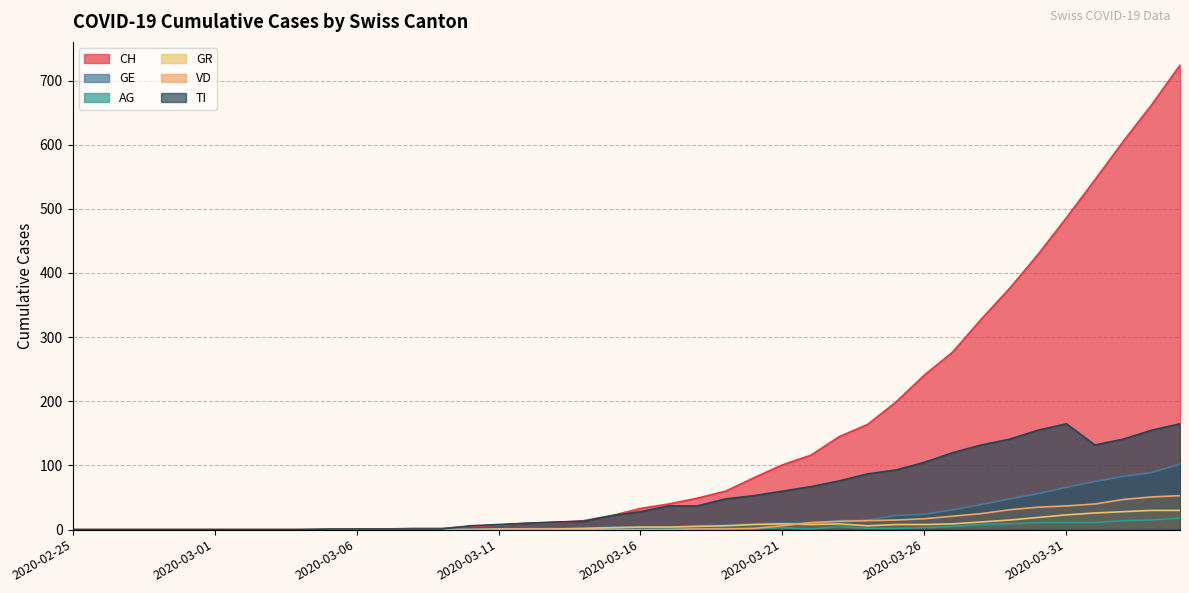

At which label does GE reach its peak?

2020-04-04